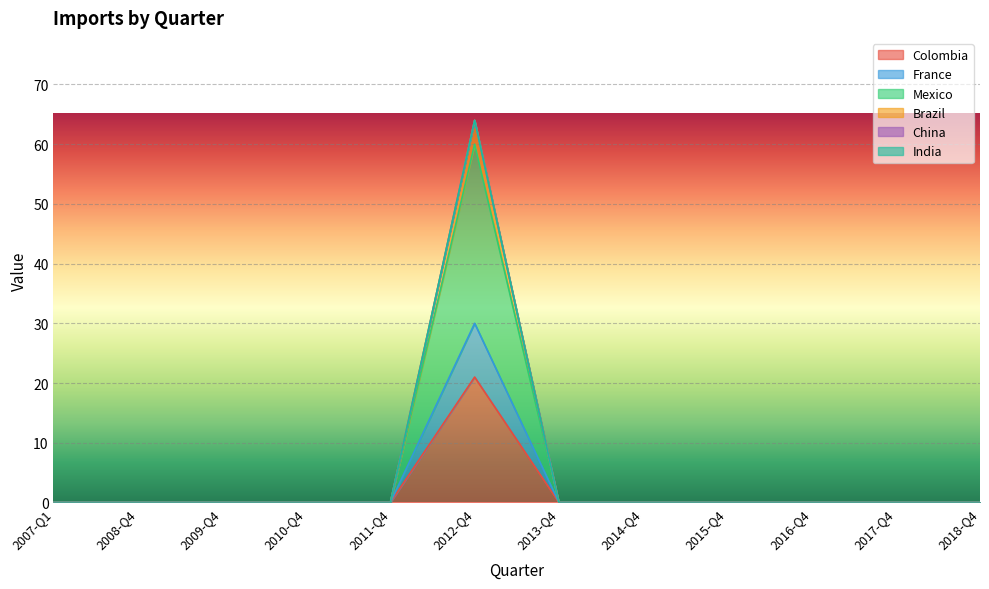

Which has a higher value, 2008-Q4 or 2011-Q4?

2008-Q4